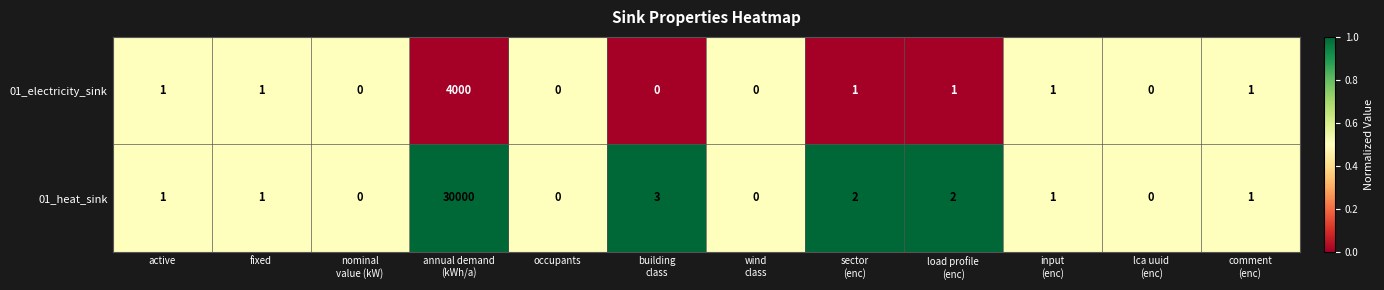

What is the difference between the second highest and second lowest values in the 01_heat_sink series?

3